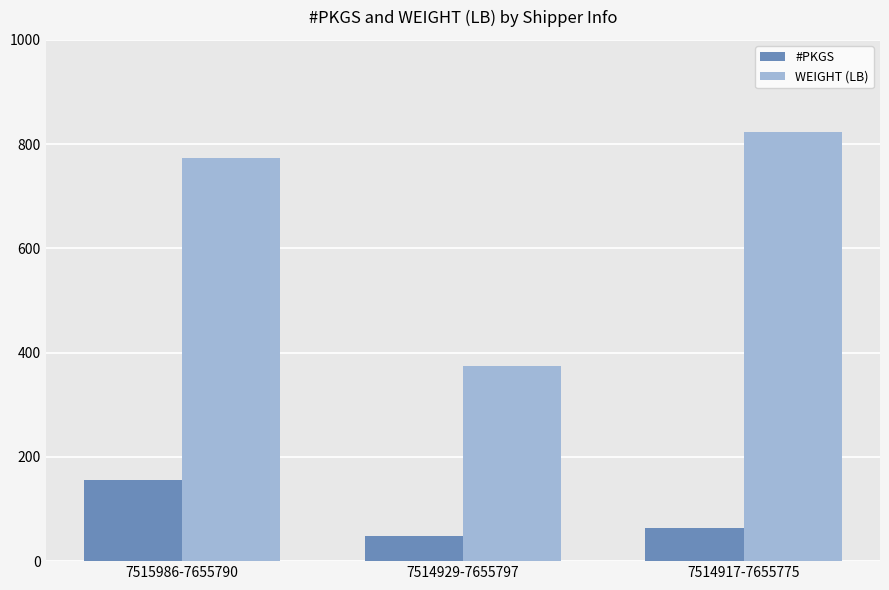

At how many categories does at least one series exceed 285?

3